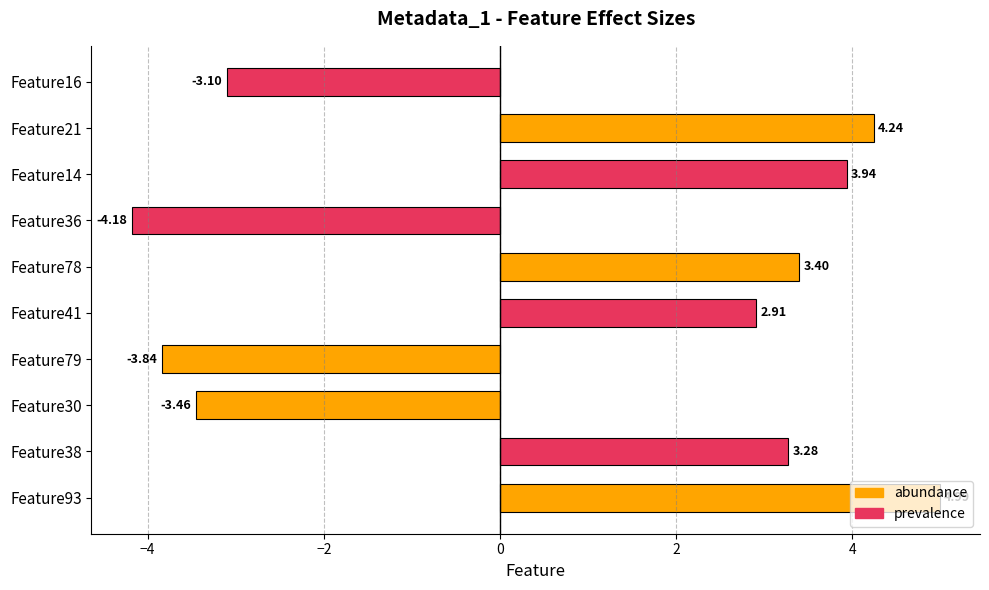

Which has a higher value, Feature79 or Feature21?

Feature21